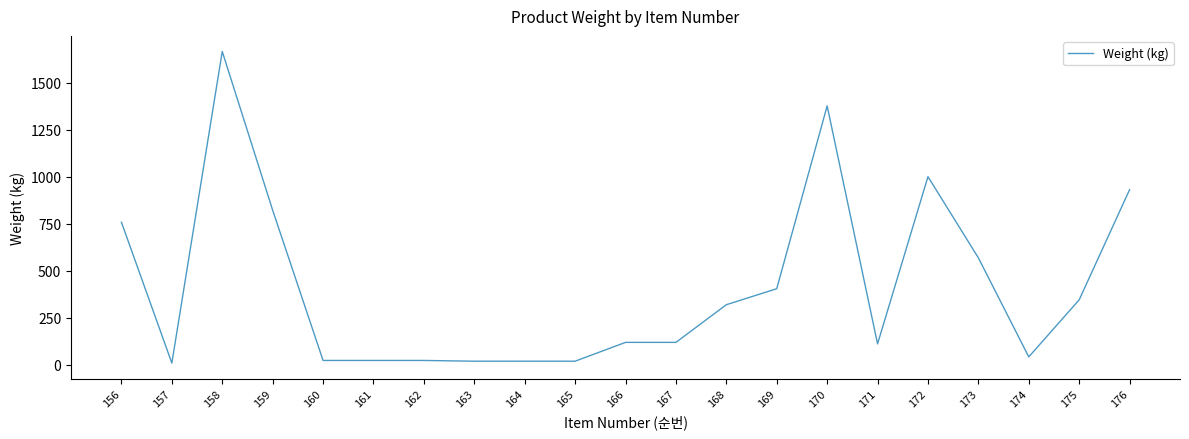

What is the change in value from 167 to 170?

+1256